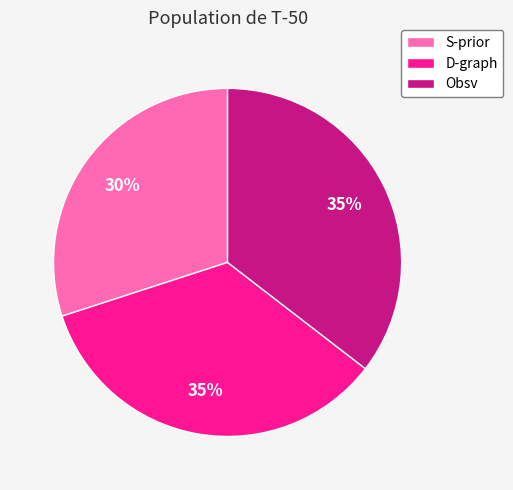

Which slice is the smallest?

S-prior